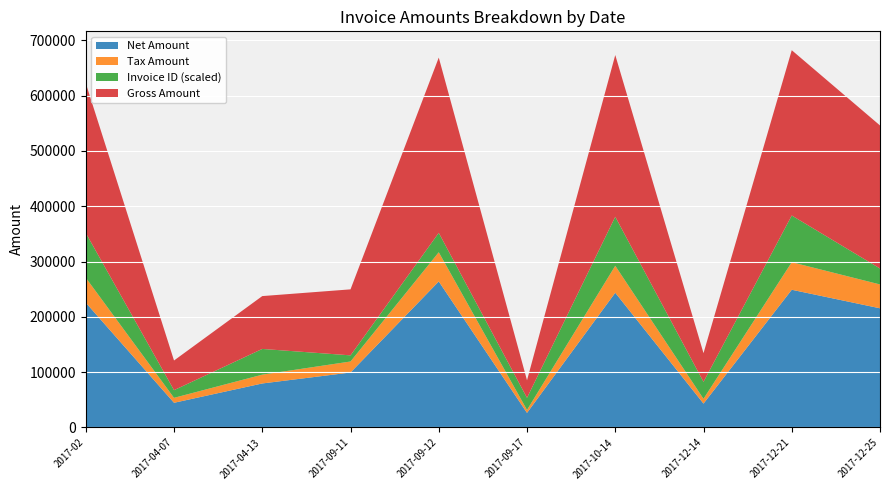

Reading left to right, list all the values displayed in this chart.

Net Amount: 2017-02=225668.0	2017-04-07=44683.0	2017-04-13=79615.0	2017-09-11=99434.0	2017-09-12=264050.0	2017-09-17=26438.0	2017-10-14=243639.0	2017-12-14=43211.0	2017-12-21=249021.0	2017-12-25=215514.0
Tax Amount: 2017-02=45133.6	2017-04-07=8936.6	2017-04-13=15923.0	2017-09-11=19886.8	2017-09-12=52810.0	2017-09-17=5287.6	2017-10-14=48727.8	2017-12-14=8642.2	2017-12-21=49804.2	2017-12-25=43102.8
Gross Amount: 2017-02=270802.0	2017-04-07=53619.6	2017-04-13=95538.0	2017-09-11=119321.0	2017-09-12=316860.0	2017-09-17=31725.6	2017-10-14=292367.0	2017-12-14=51853.2	2017-12-21=298825.0	2017-12-25=258617.0
Invoice ID: 2017-02=808733.0	2017-04-07=138976.0	2017-04-13=465086.0	2017-09-11=111038.0	2017-09-12=350487.0	2017-09-17=219016.0	2017-10-14=886187.0	2017-12-14=306890.0	2017-12-21=844707.0	2017-12-25=288355.0